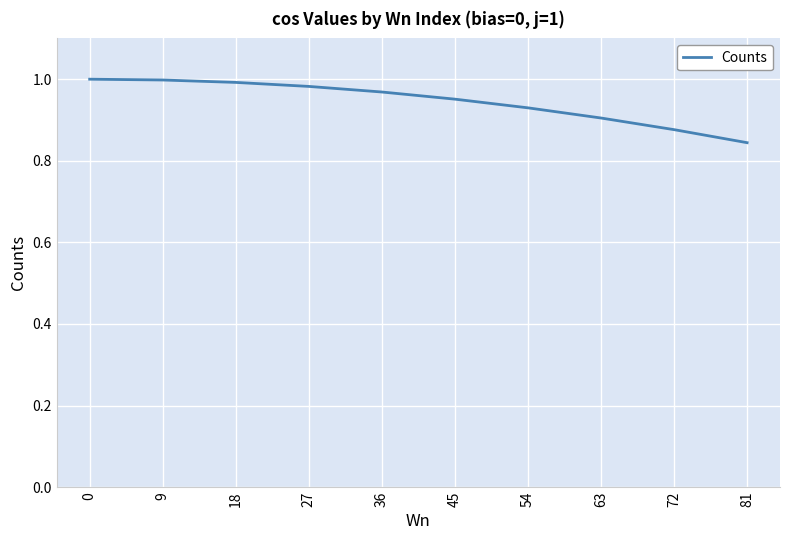

Which has a higher value, 54 or 63?

54